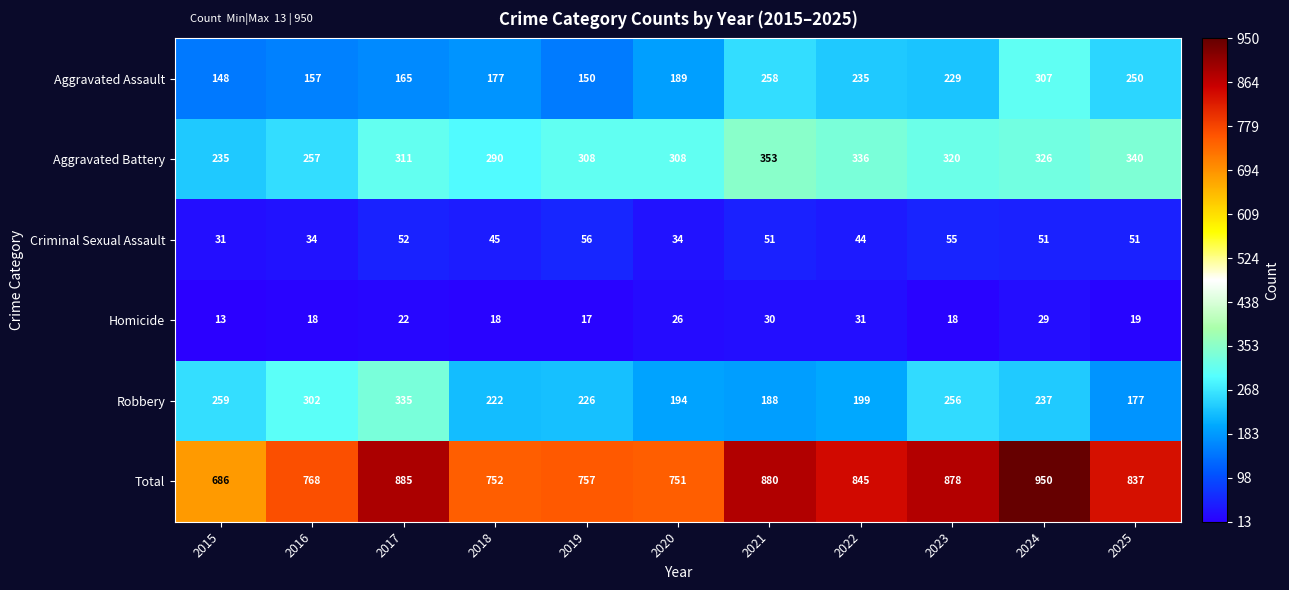

What is the smallest value displayed?

13